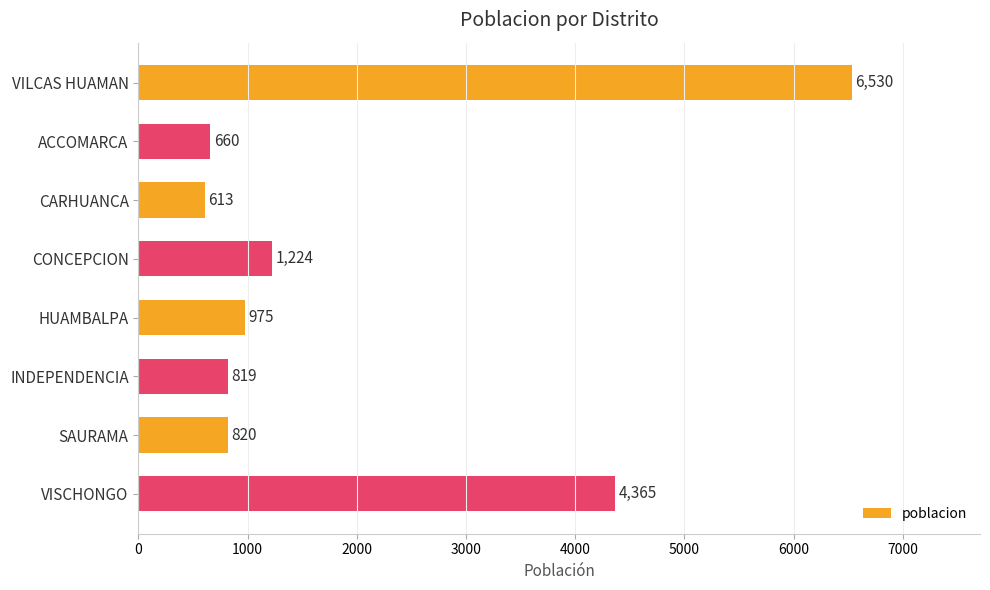

Is it true that the value at INDEPENDENCIA is 393?

False